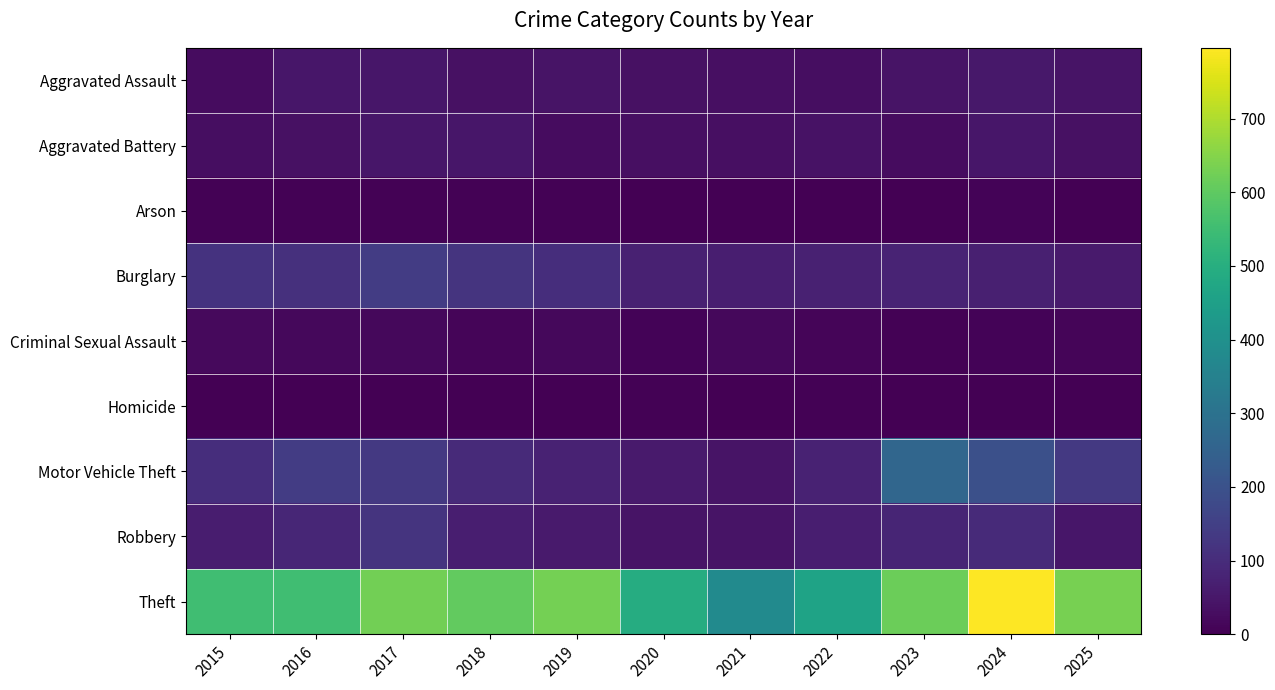

Which series has the largest total across all categories?

Theft